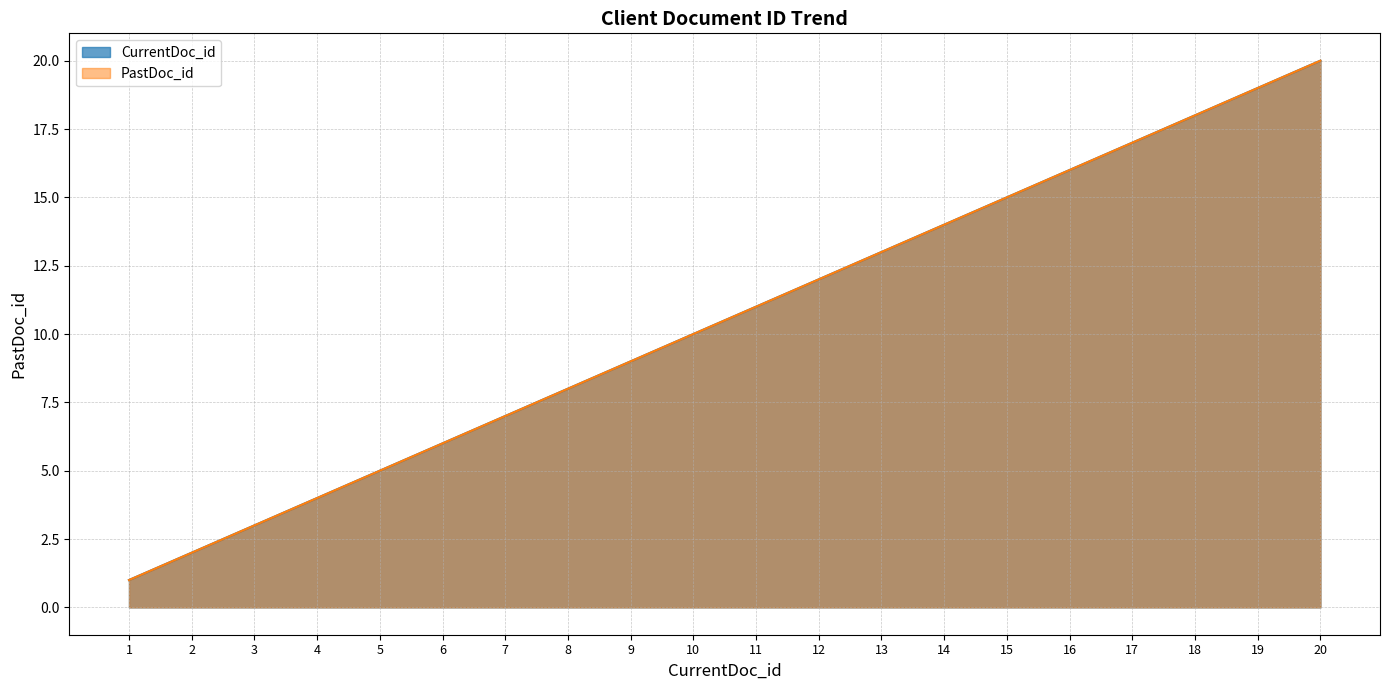

Where does the CurrentDoc_id series first go above 11?

12